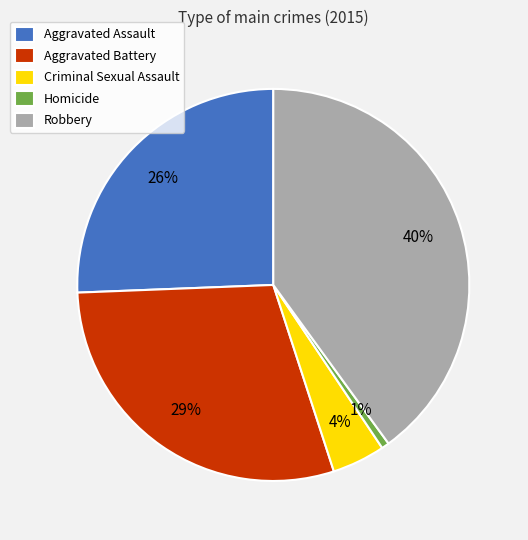

To the nearest percent, what percentage of the pie is Aggravated Battery?

29%